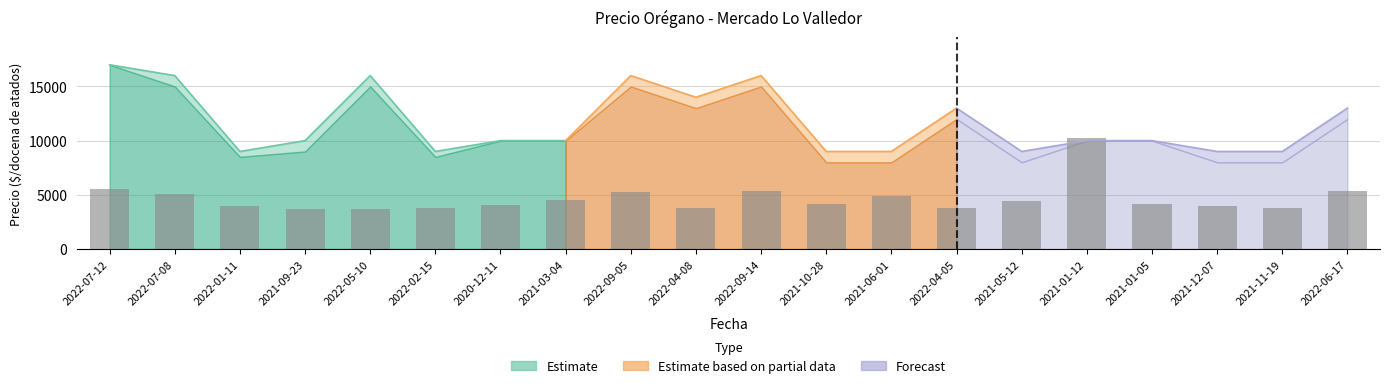

Reading left to right, transcribe all the data shown in this chart.

5563.6	5100.0	3940.9	3709.1	3709.1	3825.0	4056.8	4520.5	5215.9	3825.0	5331.8	4172.7	4868.2	3825.0	4404.5	10200.0	4172.7	3940.9	3825.0	5331.8